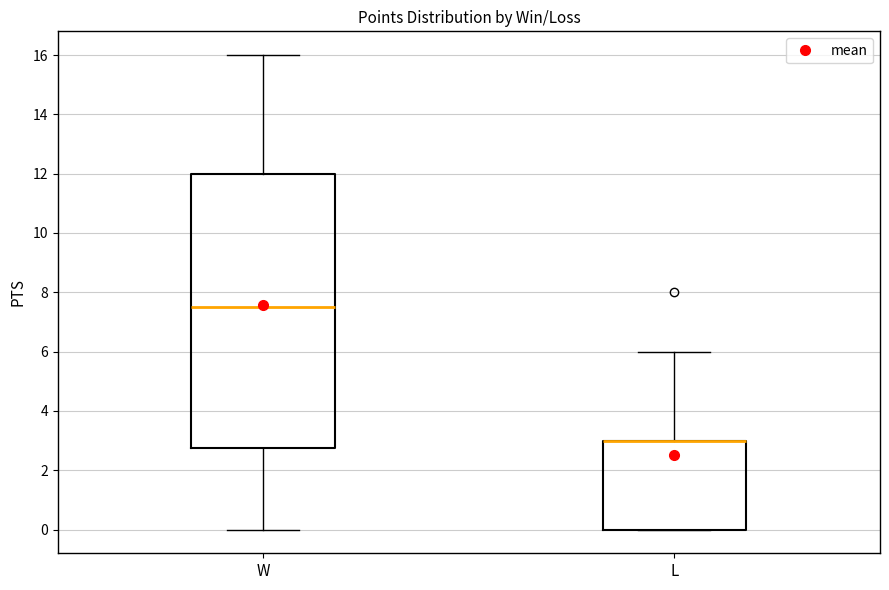

Reading left to right, transcribe this box plot: for each box, give where its median line is, the range the box spans, and where its two whiskers end, as read against the y-axis. The values are not printed on the chart, so give them approximately, as read against the axis.

W: median 7.6, box 2.8 to 12.0, whiskers 0.0 to 16.0
L: median 3.0 (drawn on the box's upper edge), box 0.0 to 3.0, whiskers 0.0 to 6.0